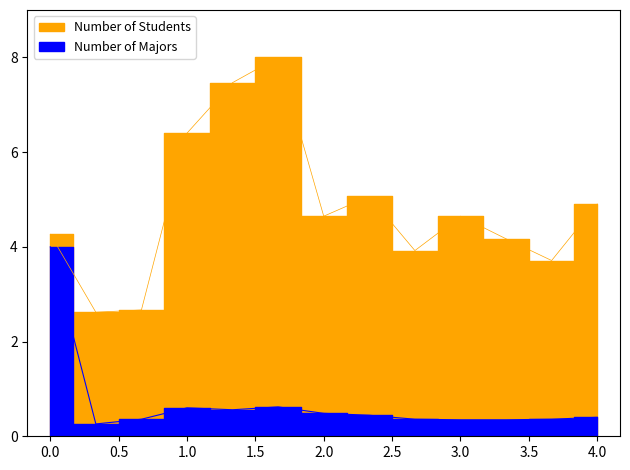

How many series are shown in this chart?

2